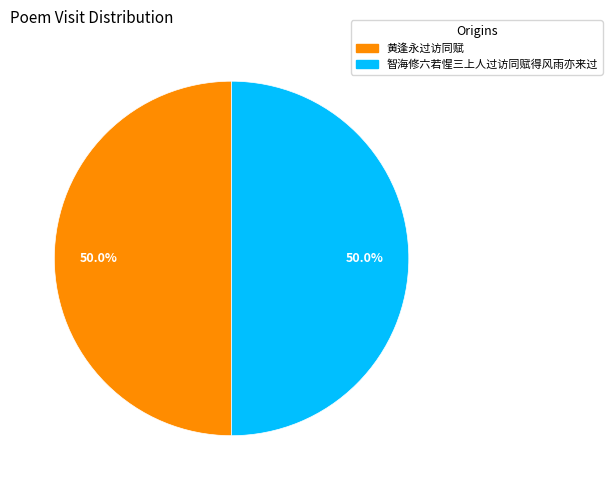

Approximately how many times larger is the value at 黄逢永过访同赋 compared to 智海修六若惺三上人过访同赋得风雨亦来过?

1.0